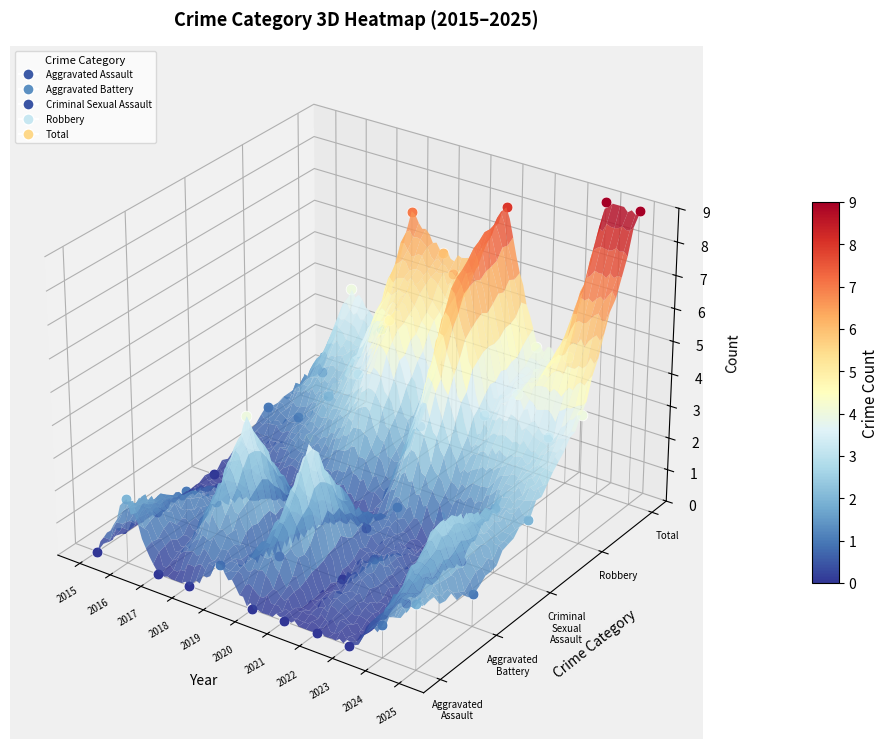

The value of Robbery at 2017 is 2. True or false?

True